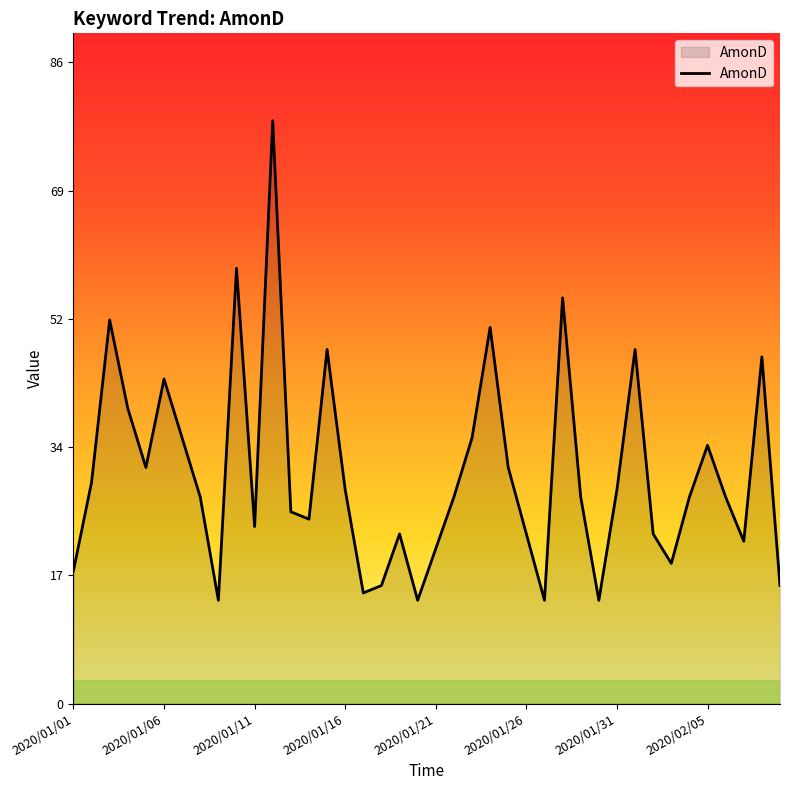

What is the difference between the maximum and minimum values?

65